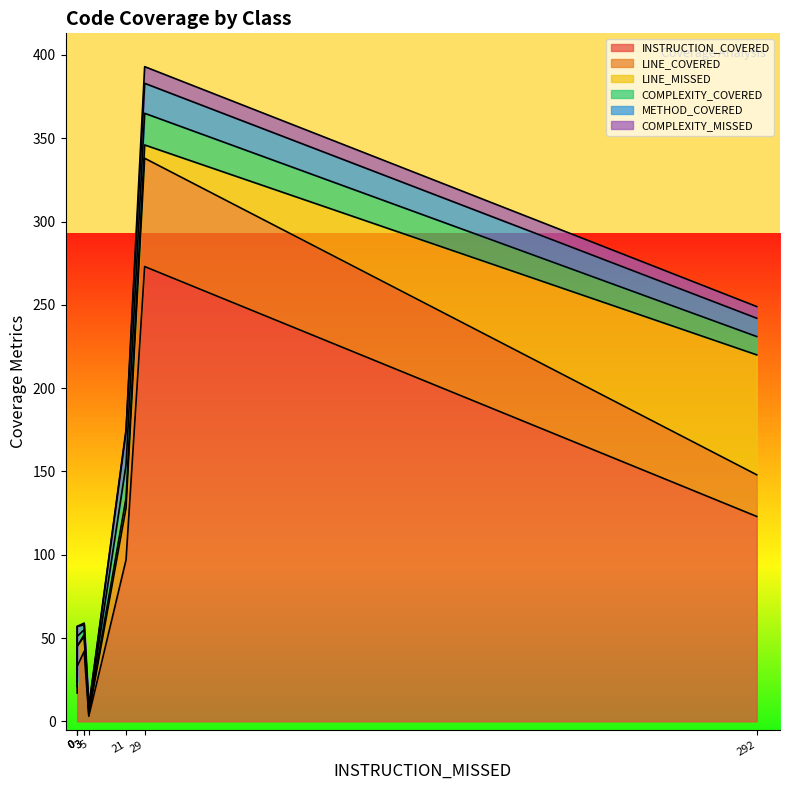

How many lines are shown in the chart?

6